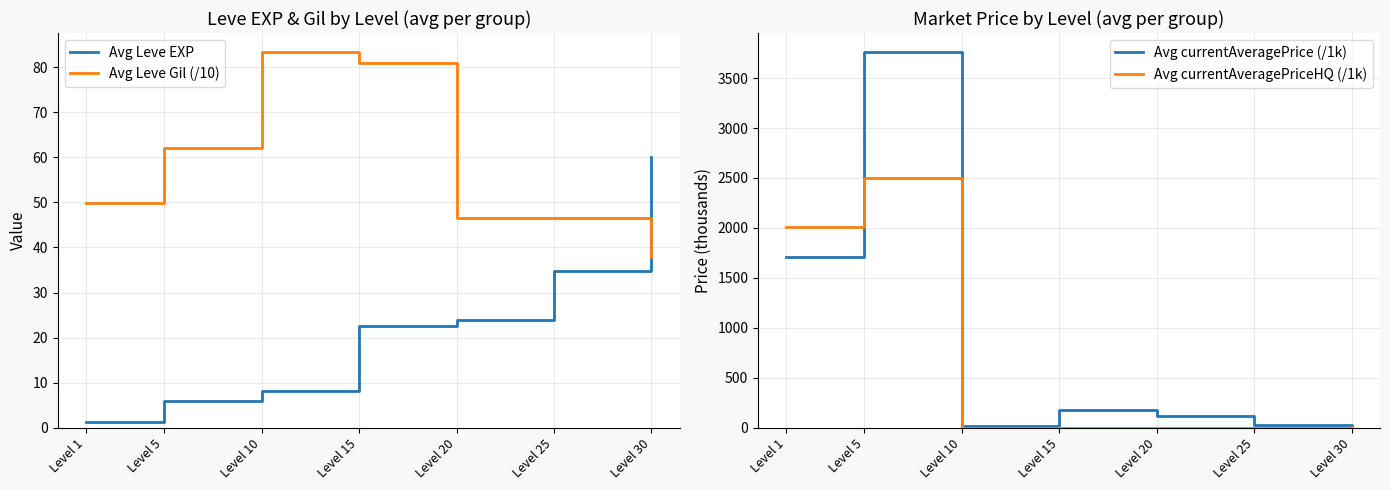

What is the maximum value shown in the chart?

3763.3